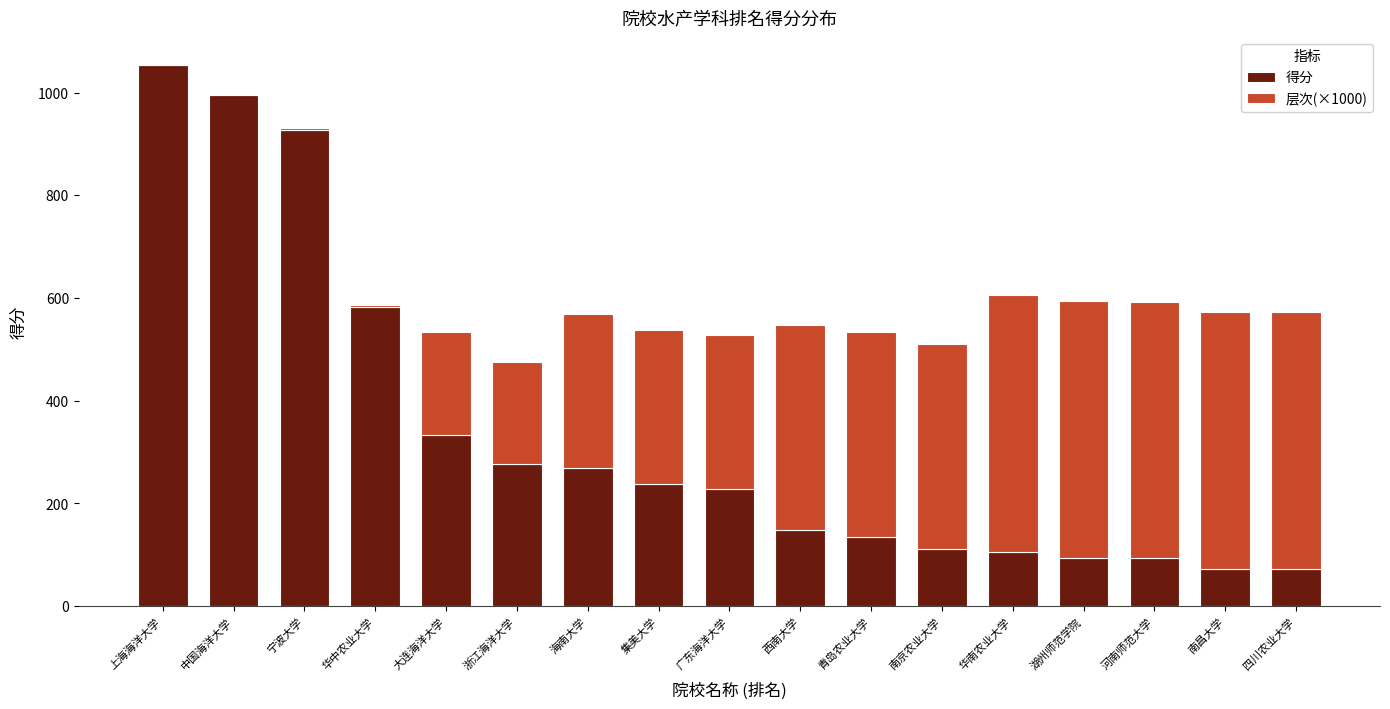

What is the sum of the 得分 values at 浙江海洋大学 and 集美大学?

513